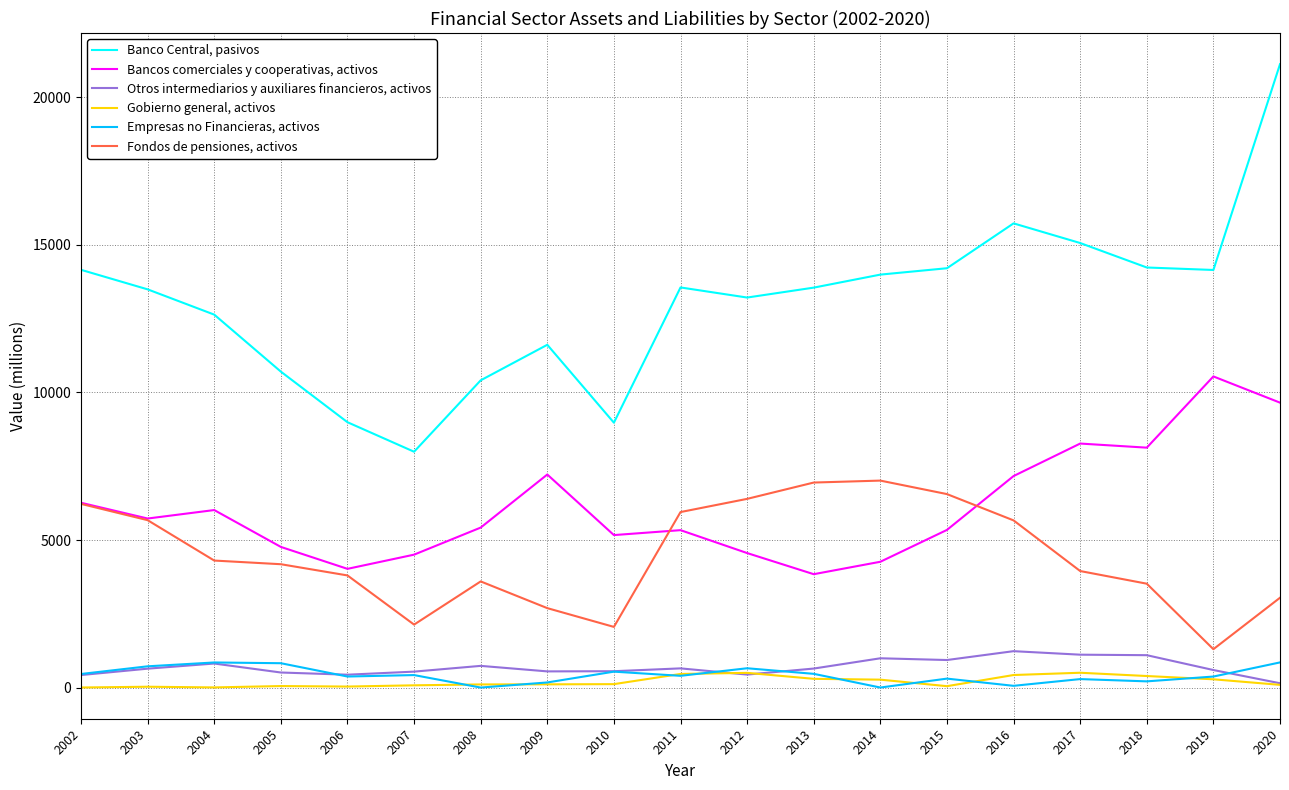

At which label does Banco Central, pasivos first exceed 13552?

2002